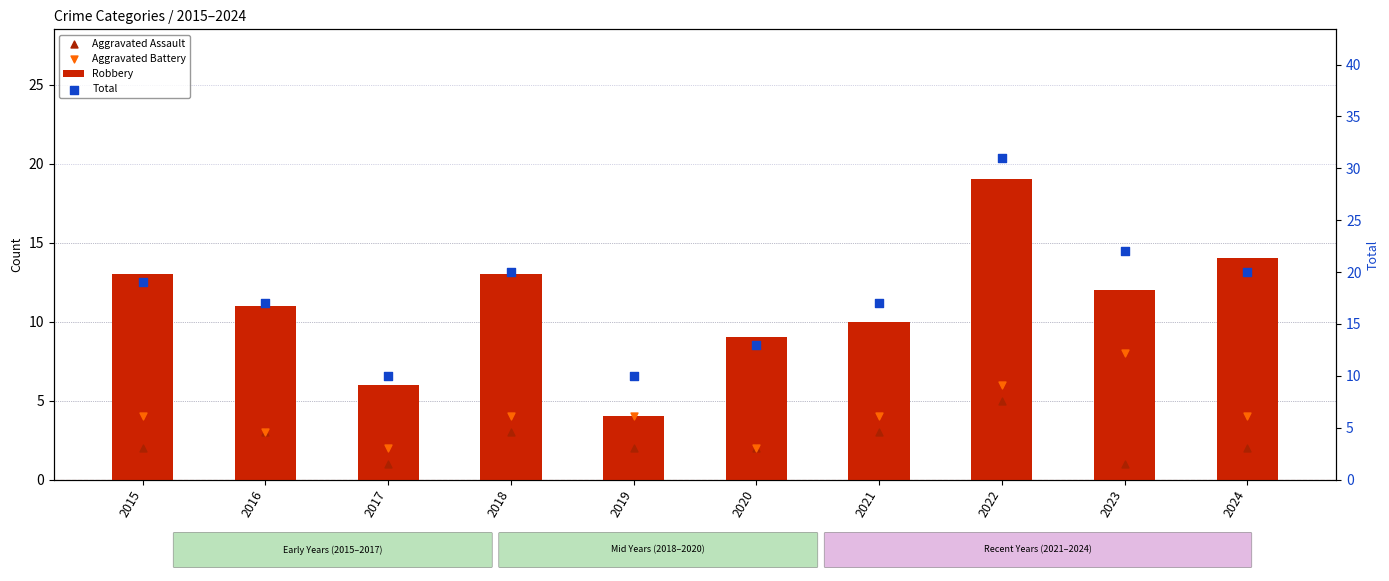

At how many categories does at least one series exceed 10?

8